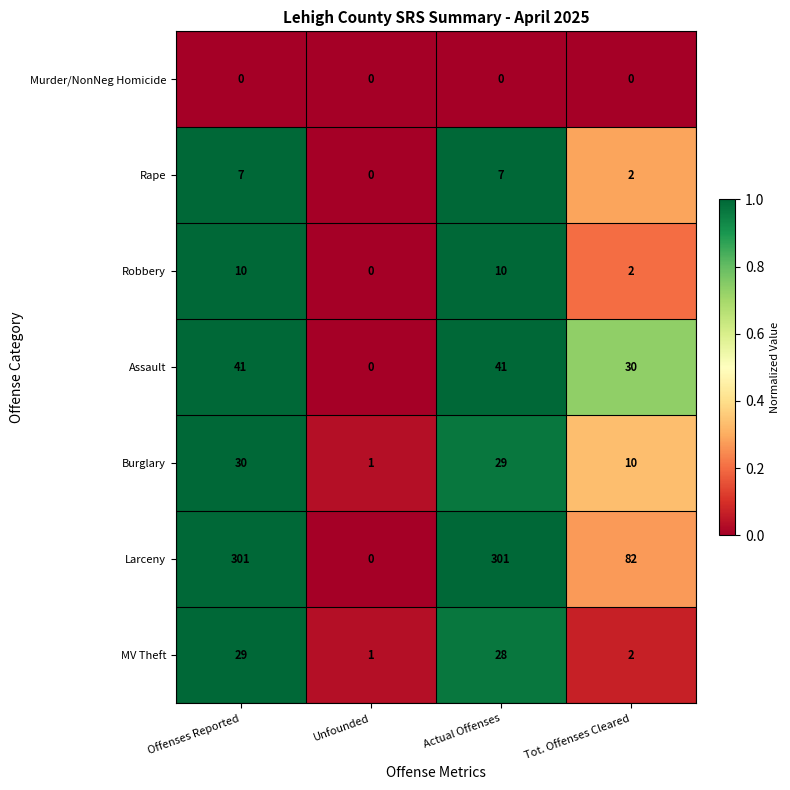

How many Robbery values are between 2 and 10?

3